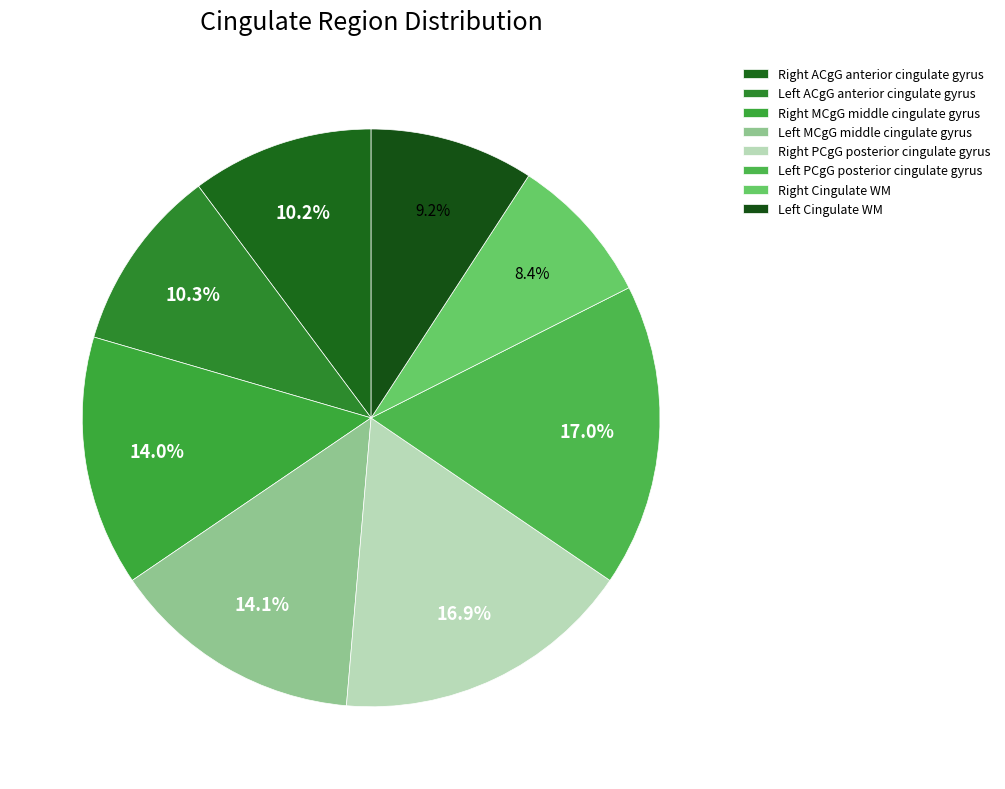

To the nearest percent, what is the average slice percentage?

12%